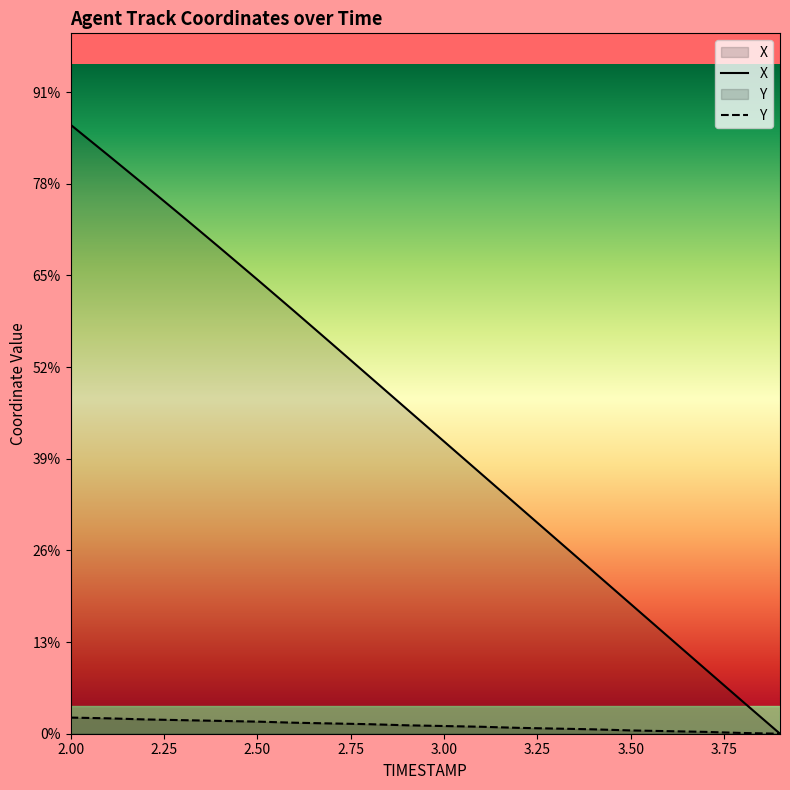

Between 3.5 and 3.4, which is larger?

3.4